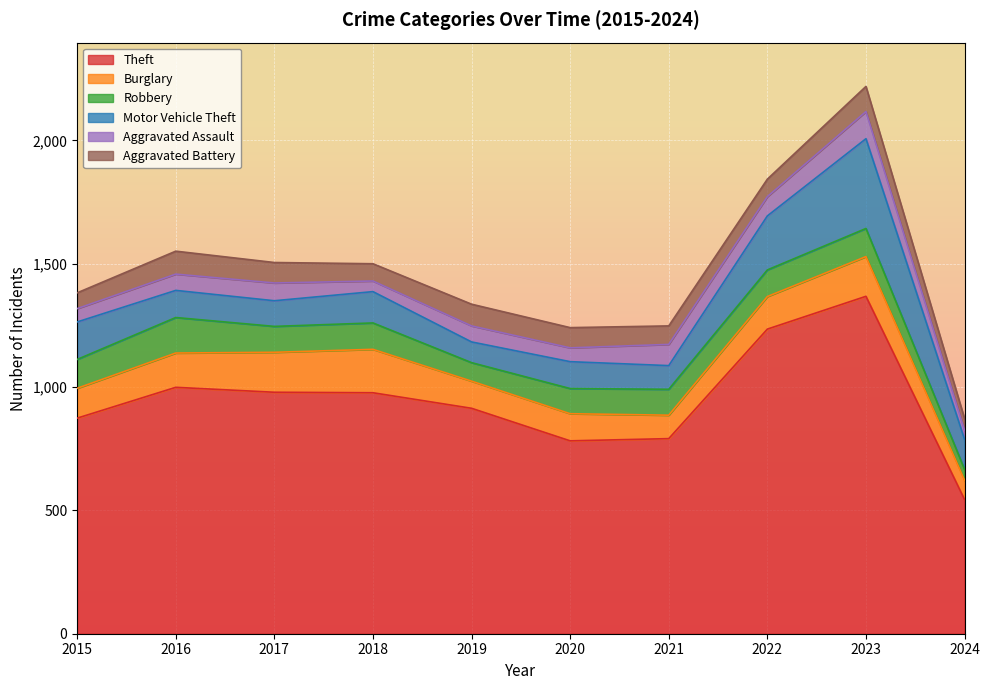

True or false: Motor Vehicle Theft and Burglary cross at least once.

True